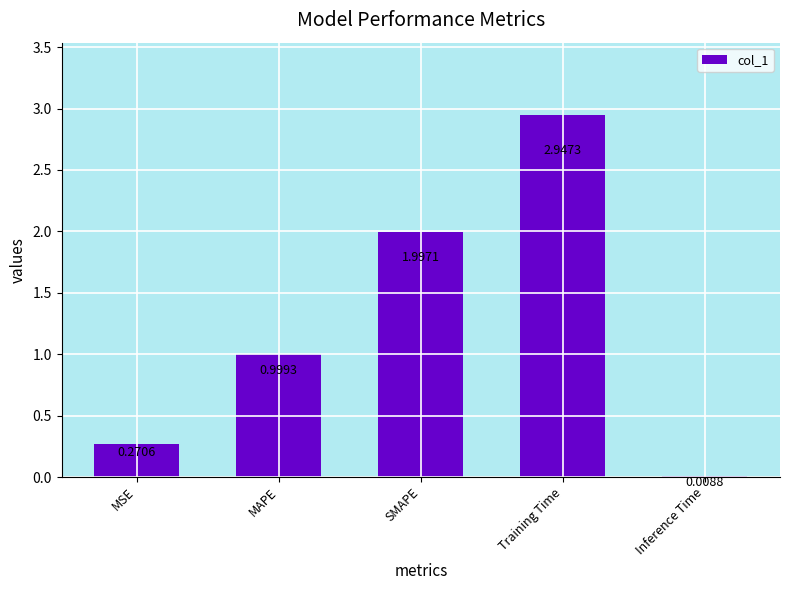

What is the average value?

1.2